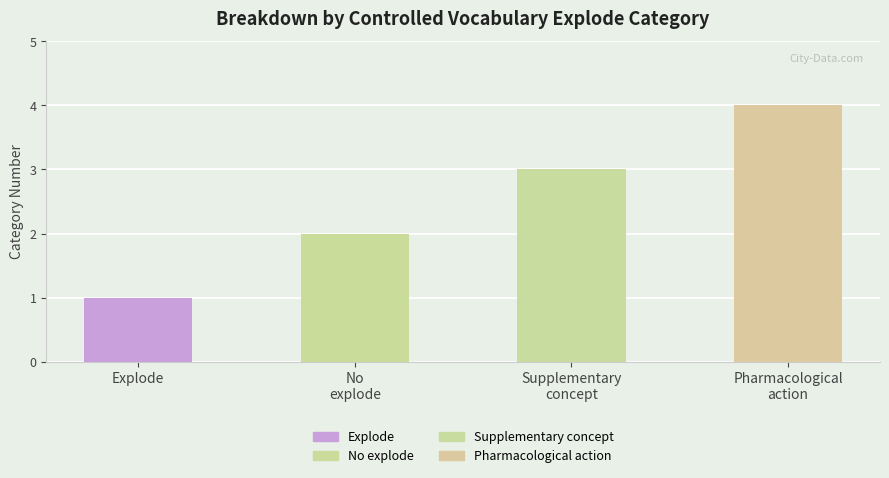

How many data points are less than 3?

2